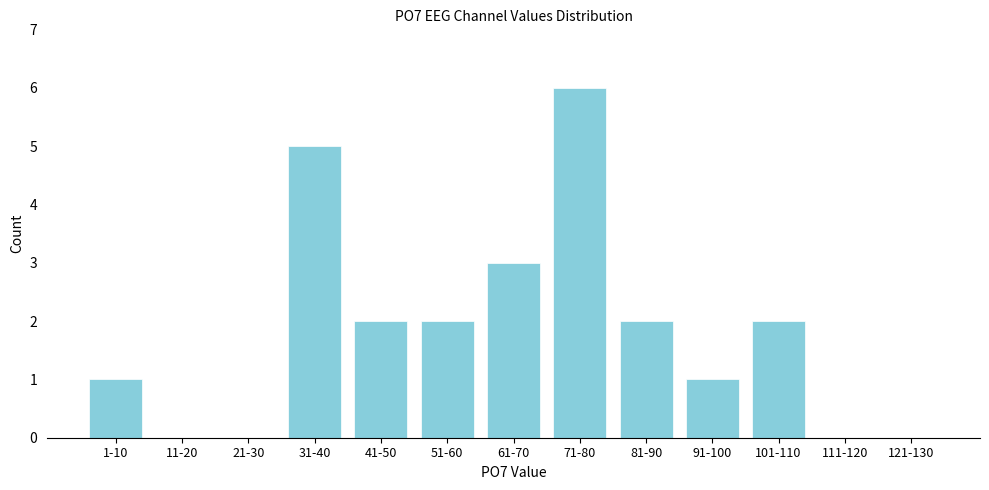

Reading right to left, transcribe all the data shown in this chart.

121-130=0	111-120=0	101-110=2	91-100=1	81-90=2	71-80=6	61-70=3	51-60=2	41-50=2	31-40=5	21-30=0	11-20=0	1-10=1